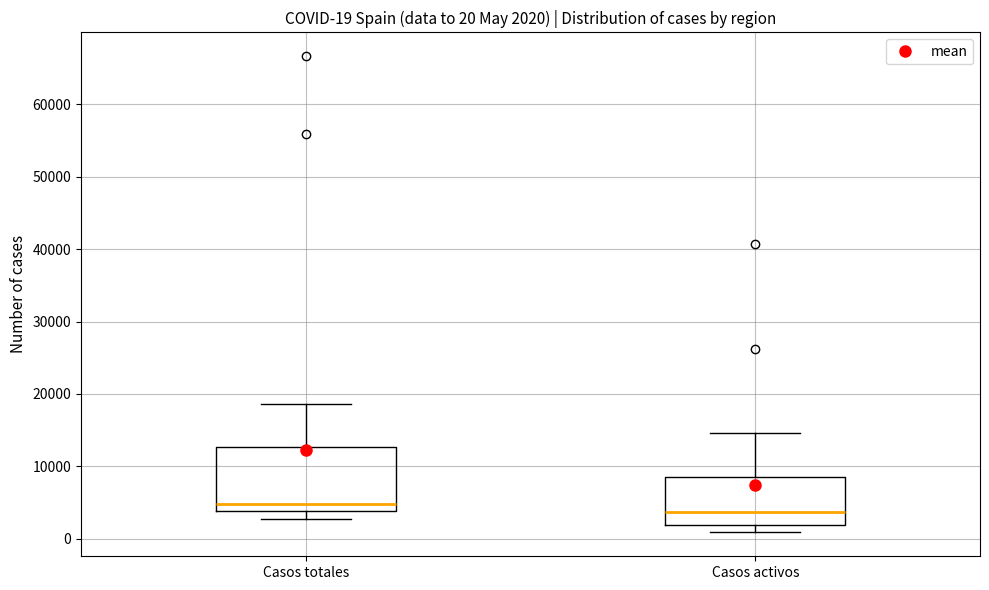

Which box is the tallest, from its lower edge to its upper edge?

Casos totales